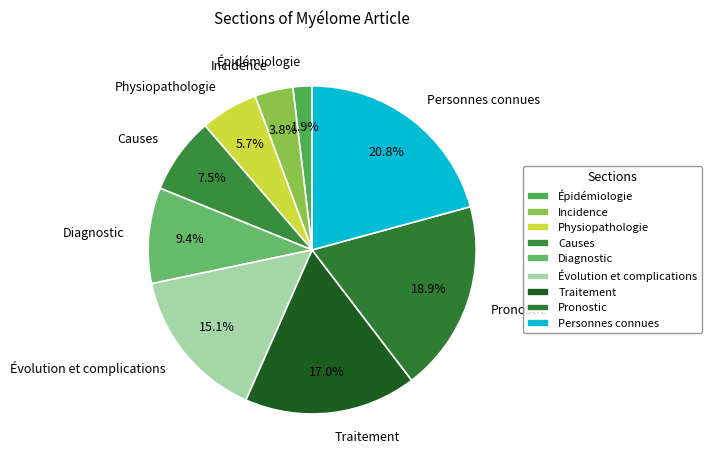

To the nearest percent, what is the average slice percentage?

11%